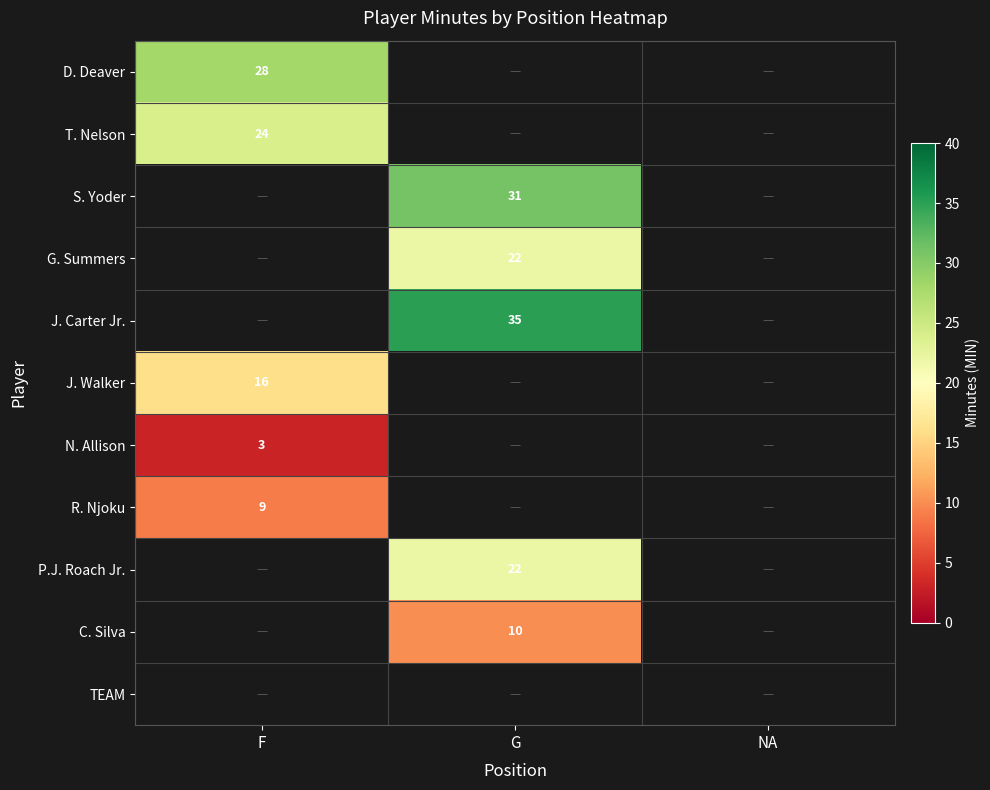

Rank the series by their average value, from lowest to highest.

D. Deaver, T. Nelson, S. Yoder, G. Summers, J. Carter Jr., J. Walker, N. Allison, R. Njoku, P.J. Roach Jr., C. Silva, TEAM